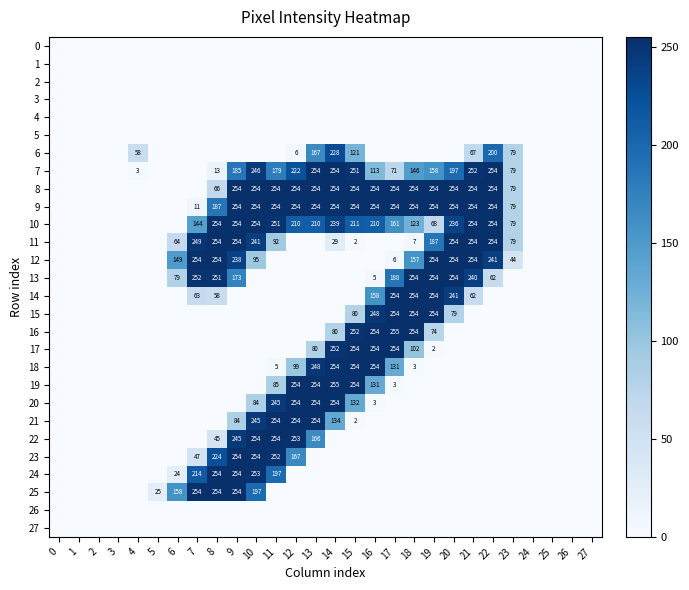

Which label corresponds to the largest value in the chart?

17